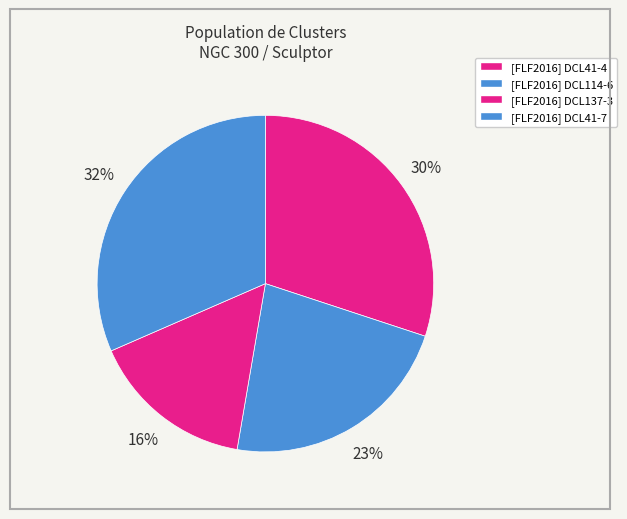

To the nearest percent, what portion does [FLF2016] DCL137-3 represent?

16%